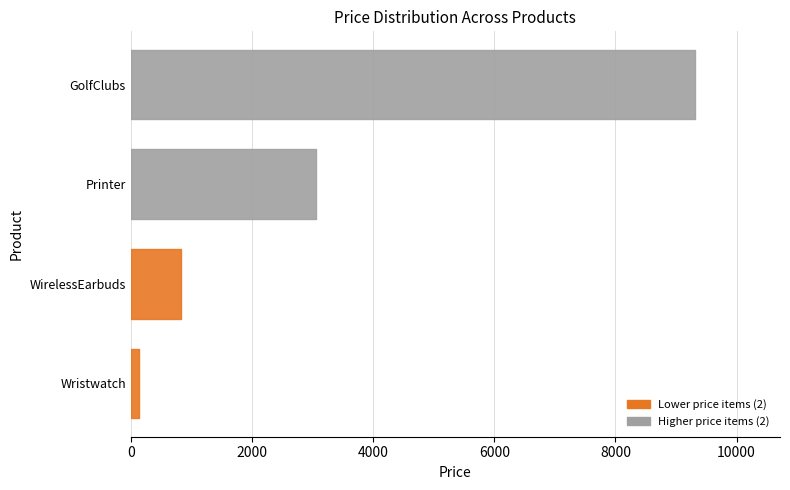

Reading left to right, extract all data points from this chart.

135	821	9319	3051